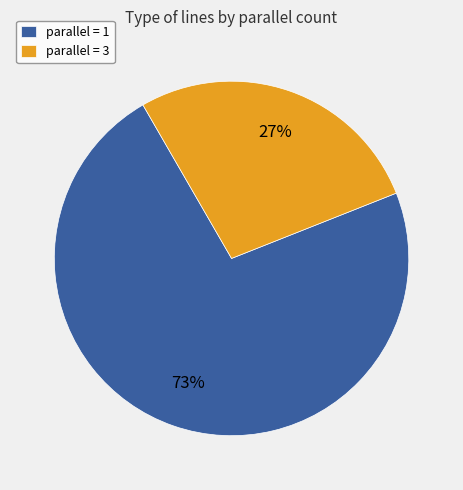

What is the ratio of the value at parallel = 1 to the value at parallel = 3?

2.7